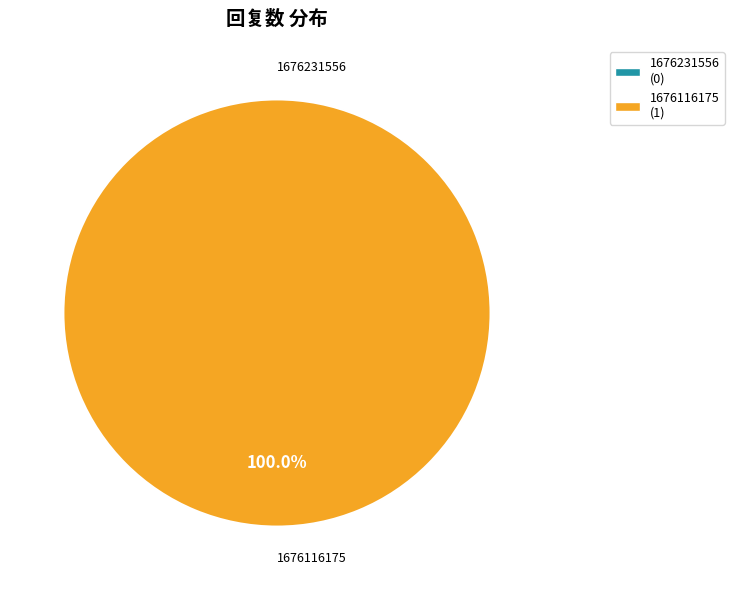

Count the number of slices in the pie.

2